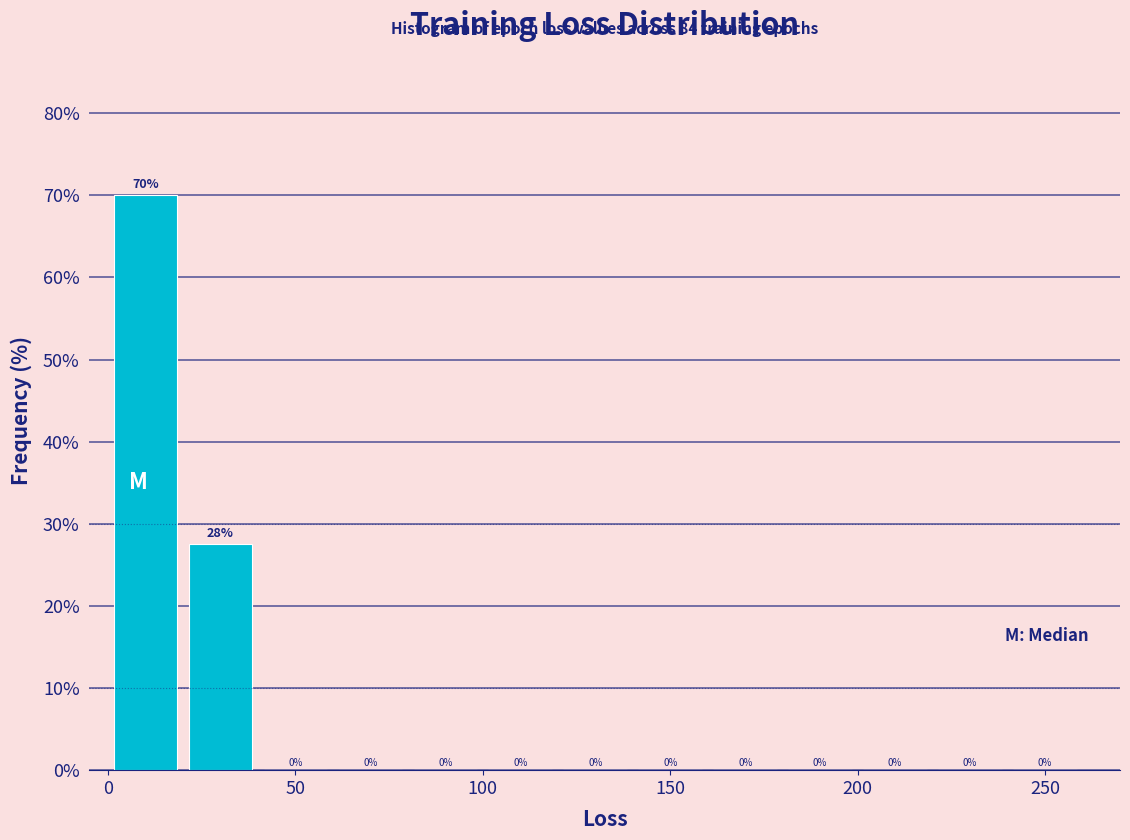

Over which range of the x-axis is the bar tallest?

0 to 20